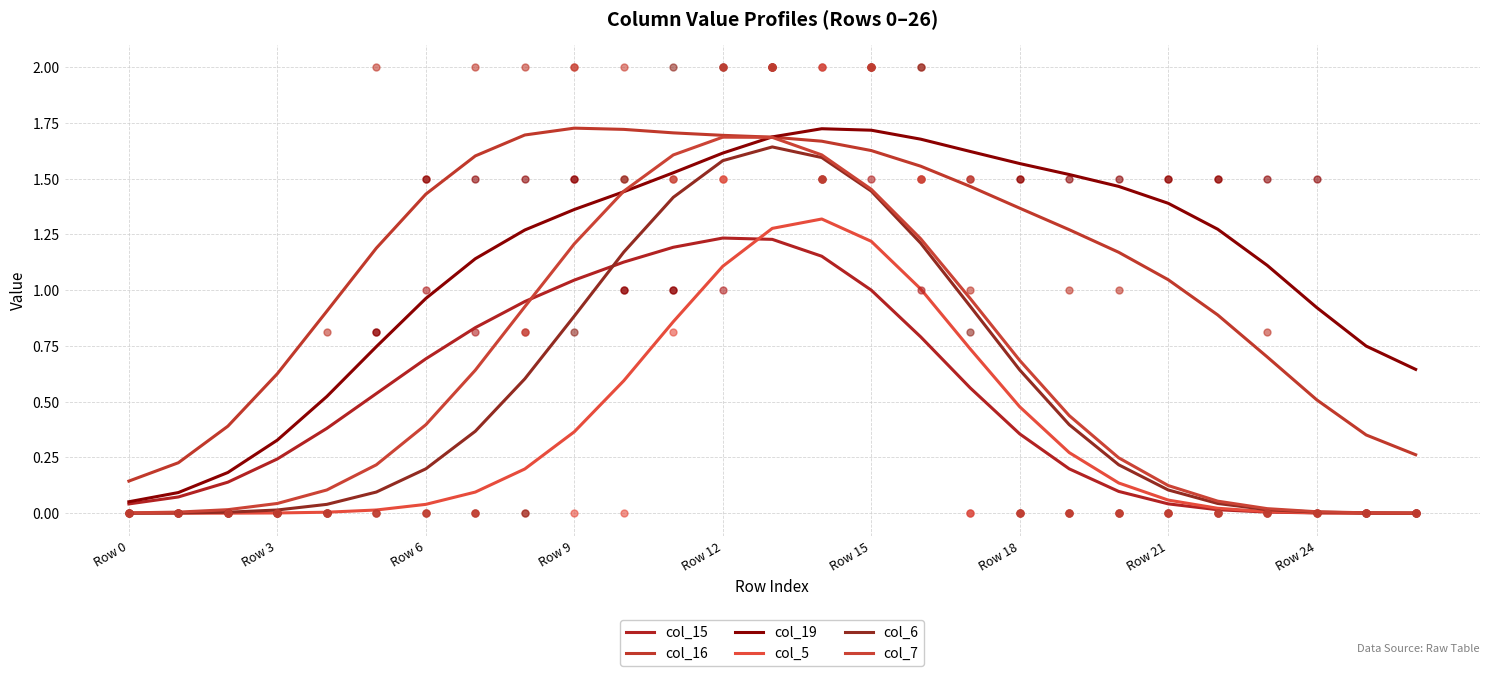

Is the value of col_16 at 20 greater than the value of col_7 at 24?

Yes